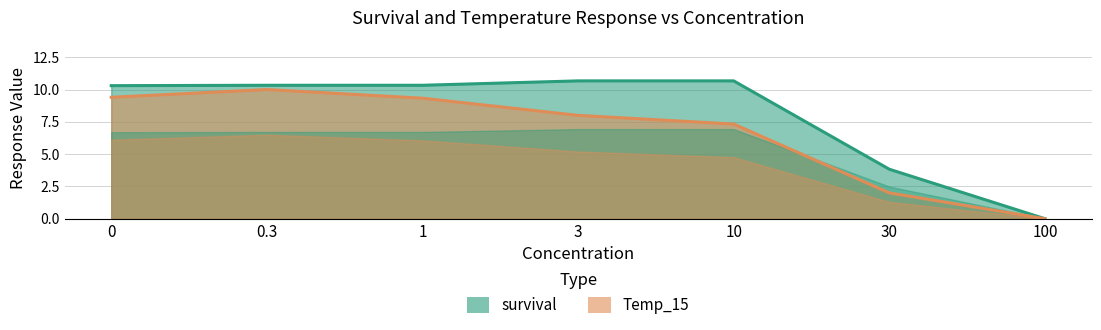

What is the difference between the highest and lowest values at 3?

2.7